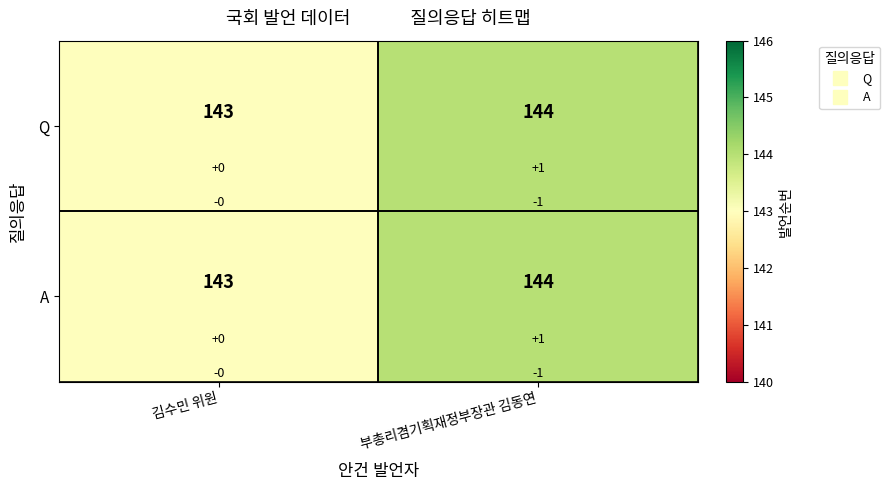

What is the greatest value displayed?

144